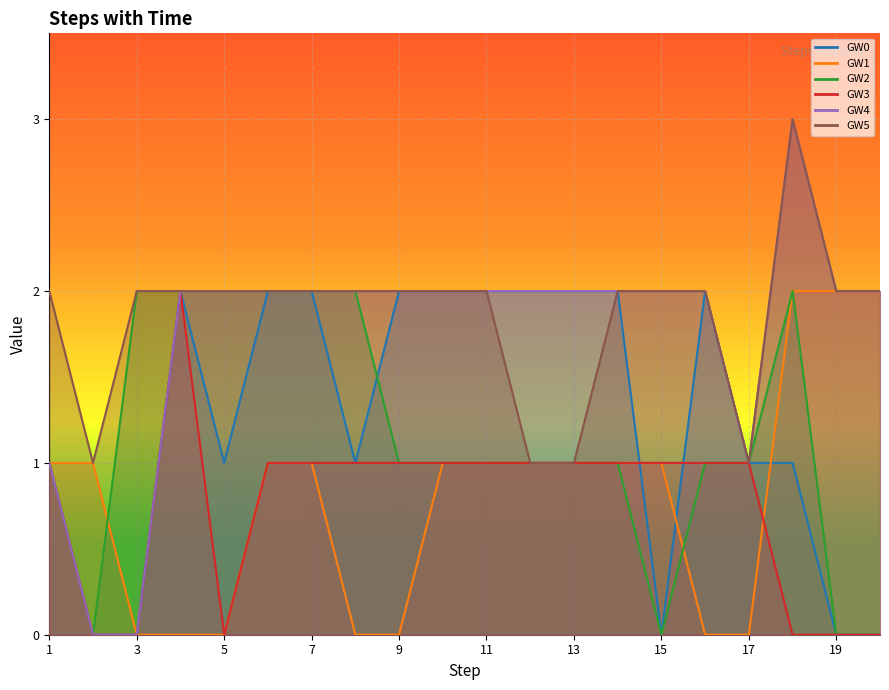

Where is the first local maximum for GW4?

18